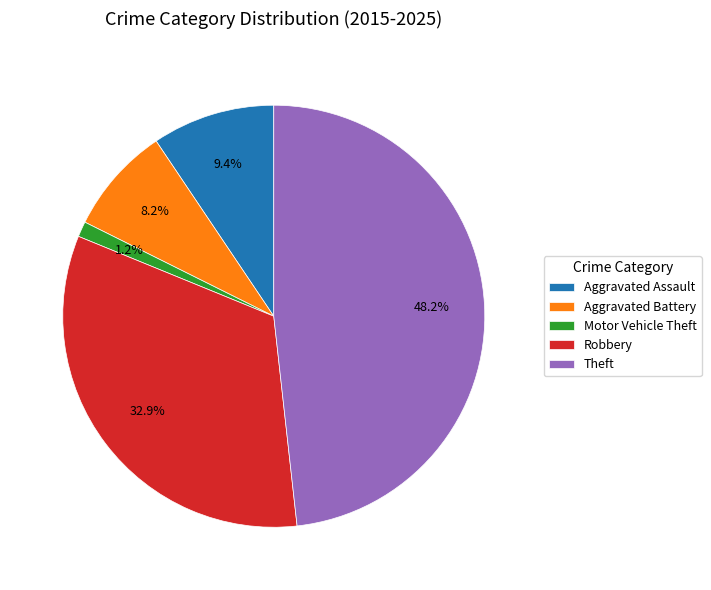

Combined, what portion of the pie is Aggravated Battery and Theft?

56.5%